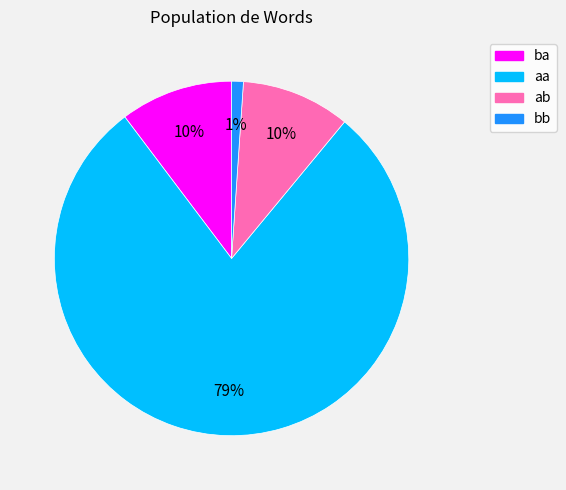

Count the number of slices in the pie.

4